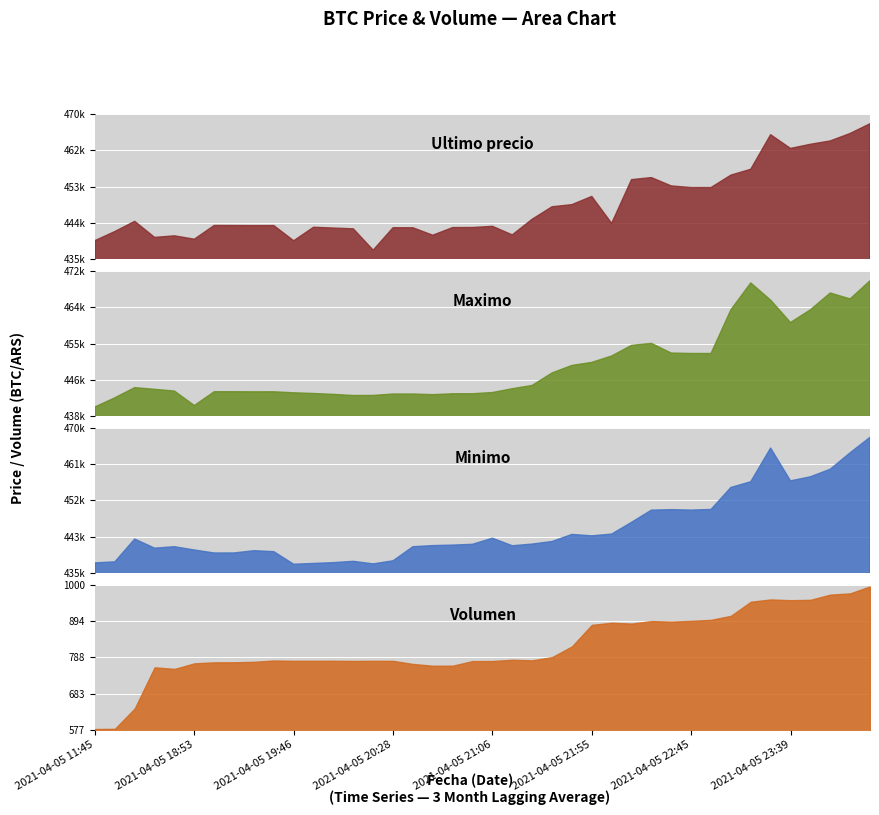

Which series ends up on top after the final intersection of Maximo and Ultimo precio?

Maximo